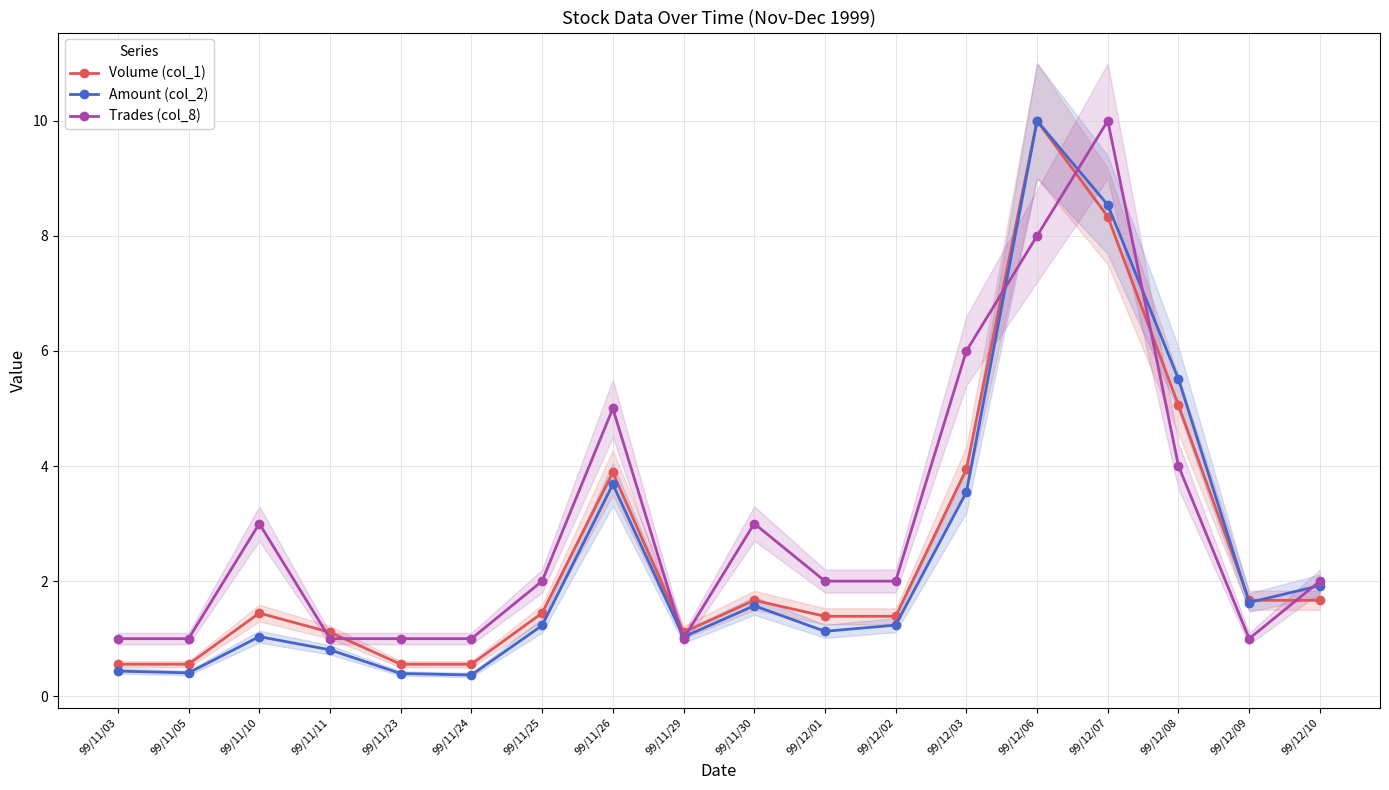

Rank the categories by Amount (col_2) value from lowest to highest.

99/11/24, 99/11/23, 99/11/05, 99/11/03, 99/11/11, 99/11/29, 99/11/10, 99/12/01, 99/11/25, 99/12/02, 99/11/30, 99/12/09, 99/12/10, 99/12/03, 99/11/26, 99/12/08, 99/12/07, 99/12/06